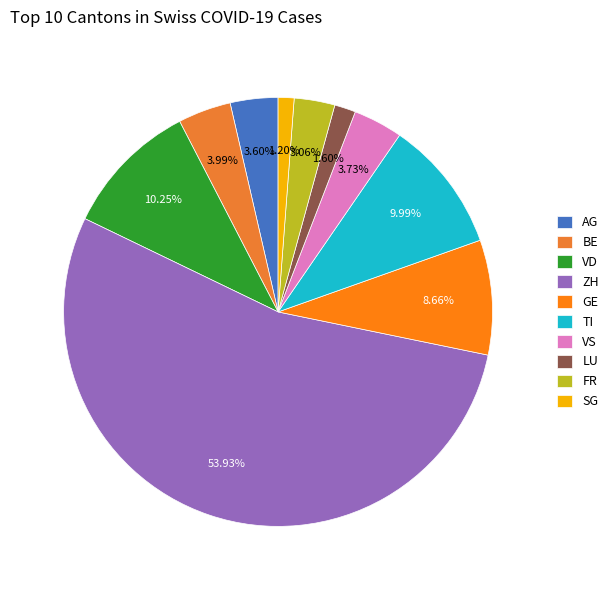

What is the largest slice in the pie chart?

ZH